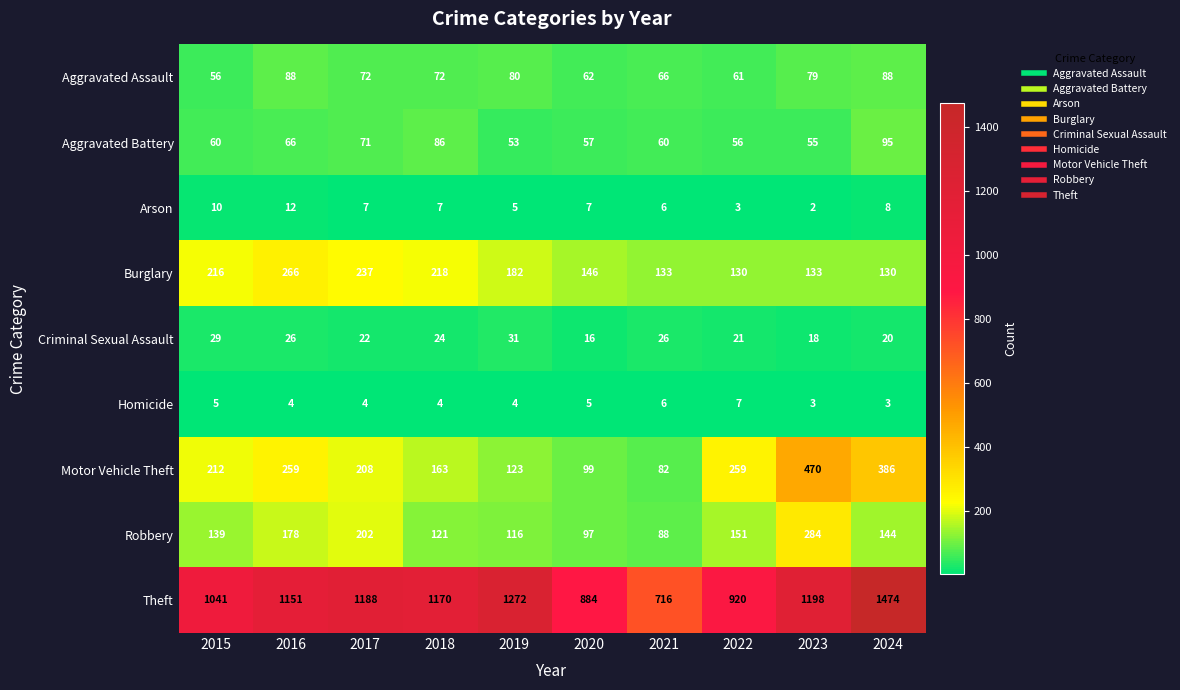

Is the value of Burglary at 2017 greater than the value of Theft at 2022?

No